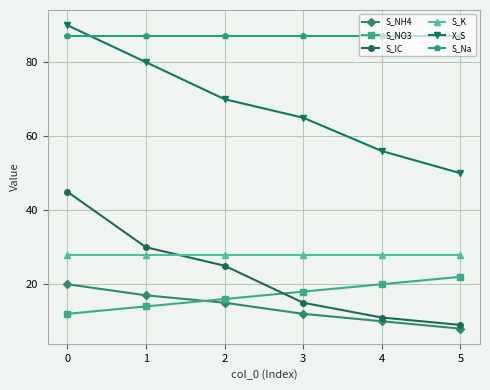

What is the difference between the second highest and second lowest values in the S_IC series?

19.0